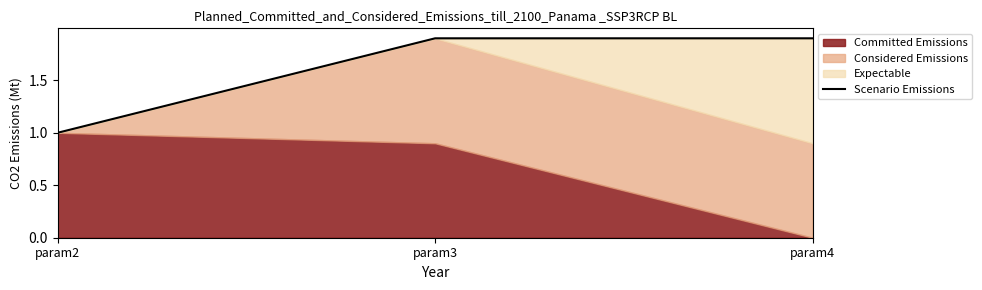

The chart shows a value of 1.9 at param3. True or false?

True